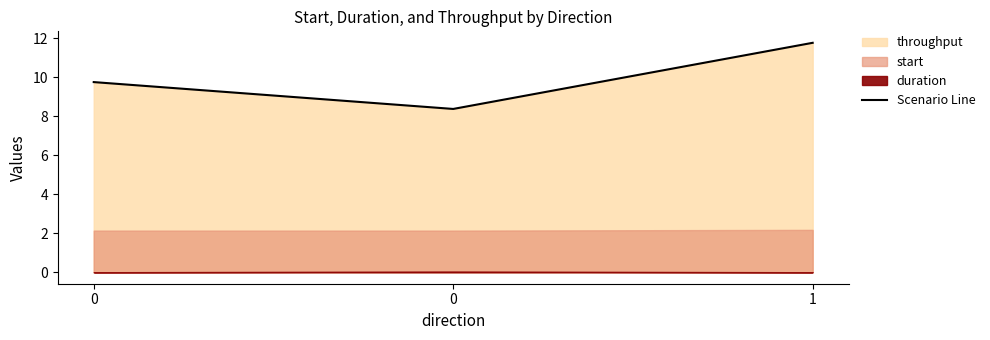

How many values exceed 9?

2